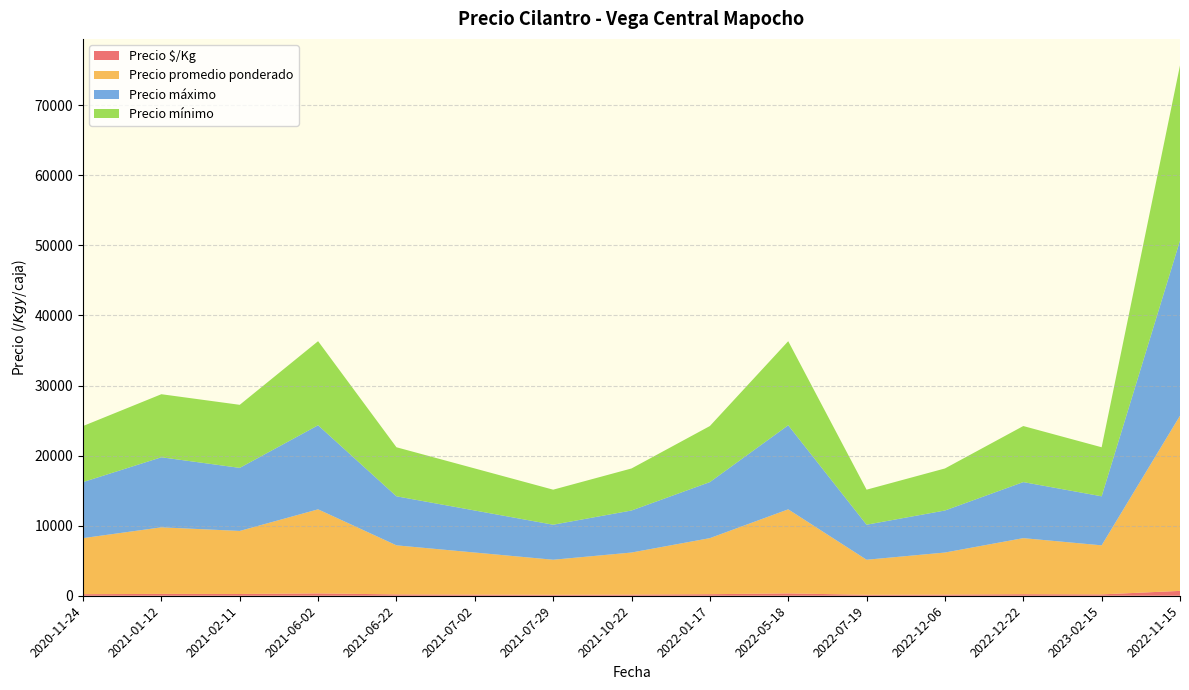

Reading left to right, extract all data points from this chart.

Precio $/Kg: 2020-11-24=222	2021-01-12=264	2021-02-11=250	2021-06-02=333	2021-06-22=194	2021-07-02=167	2021-07-29=139	2021-10-22=167	2022-01-17=222	2022-05-18=333	2022-07-19=139	2022-12-06=167	2022-12-22=222	2023-02-15=194	2022-11-15=694
Precio promedio ponderado: 2020-11-24=8000	2021-01-12=9500	2021-02-11=9000	2021-06-02=12000	2021-06-22=7000	2021-07-02=6000	2021-07-29=5000	2021-10-22=6000	2022-01-17=8000	2022-05-18=12000	2022-07-19=5000	2022-12-06=6000	2022-12-22=8000	2023-02-15=7000	2022-11-15=25000
Precio máximo: 2020-11-24=8000	2021-01-12=10000	2021-02-11=9000	2021-06-02=12000	2021-06-22=7000	2021-07-02=6000	2021-07-29=5000	2021-10-22=6000	2022-01-17=8000	2022-05-18=12000	2022-07-19=5000	2022-12-06=6000	2022-12-22=8000	2023-02-15=7000	2022-11-15=25000
Precio mínimo: 2020-11-24=8000	2021-01-12=9000	2021-02-11=9000	2021-06-02=12000	2021-06-22=7000	2021-07-02=6000	2021-07-29=5000	2021-10-22=6000	2022-01-17=8000	2022-05-18=12000	2022-07-19=5000	2022-12-06=6000	2022-12-22=8000	2023-02-15=7000	2022-11-15=25000